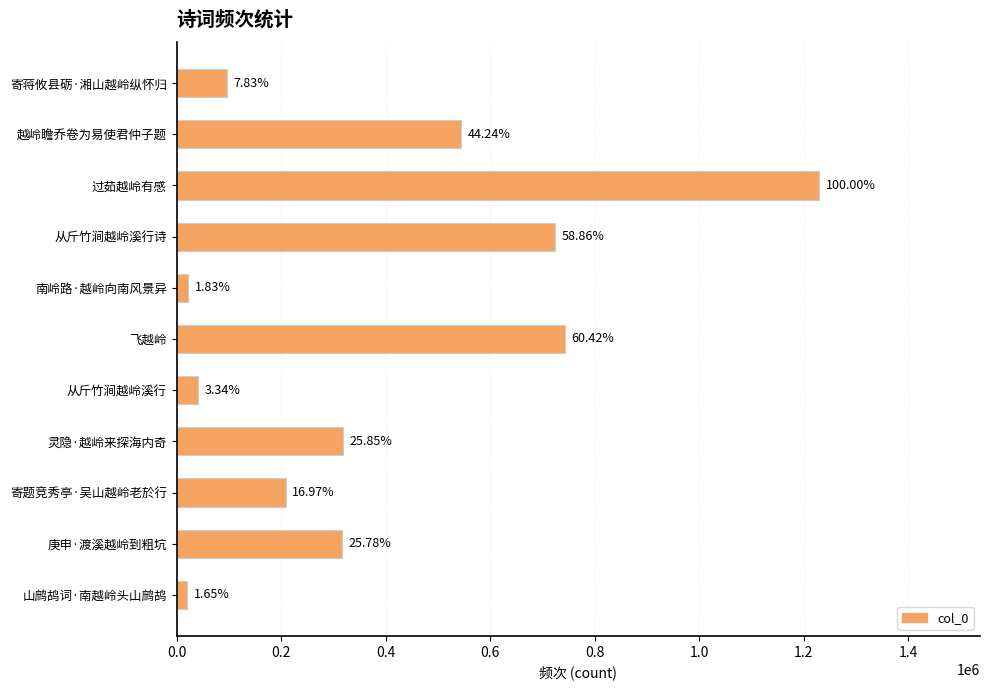

What is the difference between the second highest and second lowest values?

720524